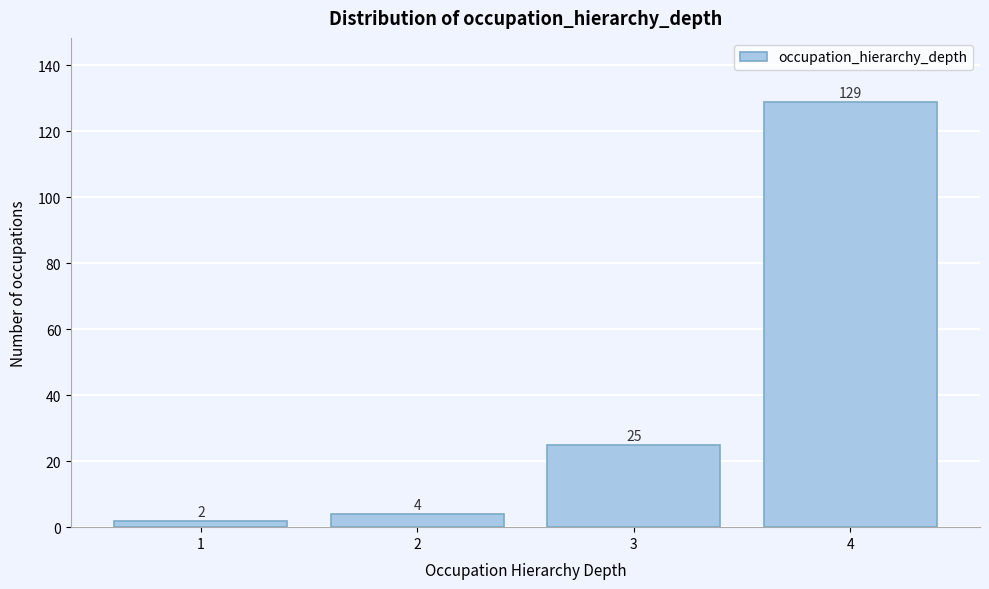

Reading left to right, extract all data points from this chart.

2	4	25	129